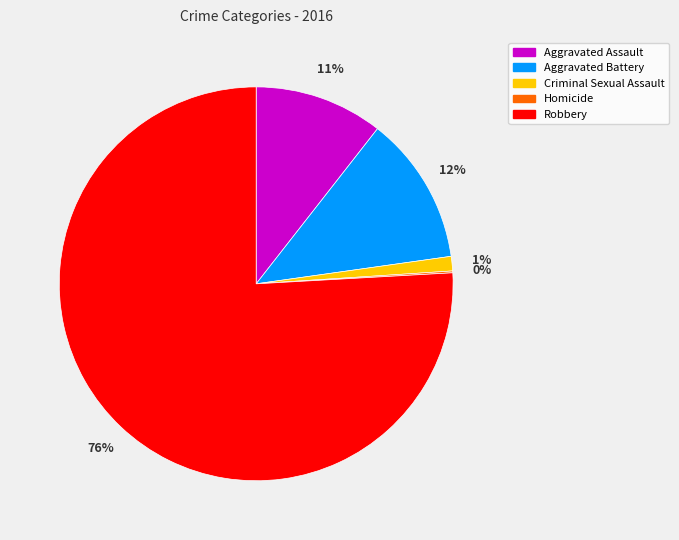

Approximately how many times larger is the value at Aggravated Assault compared to Robbery?

0.1